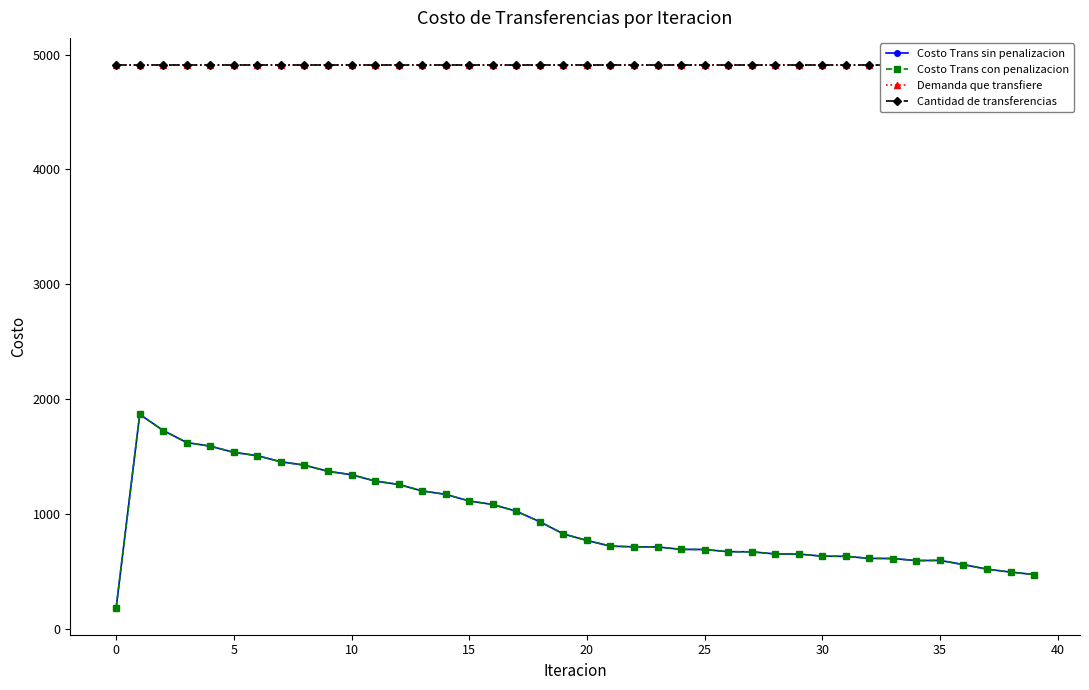

What is the lowest value of the Cantidad de transferencias series?

4908.6